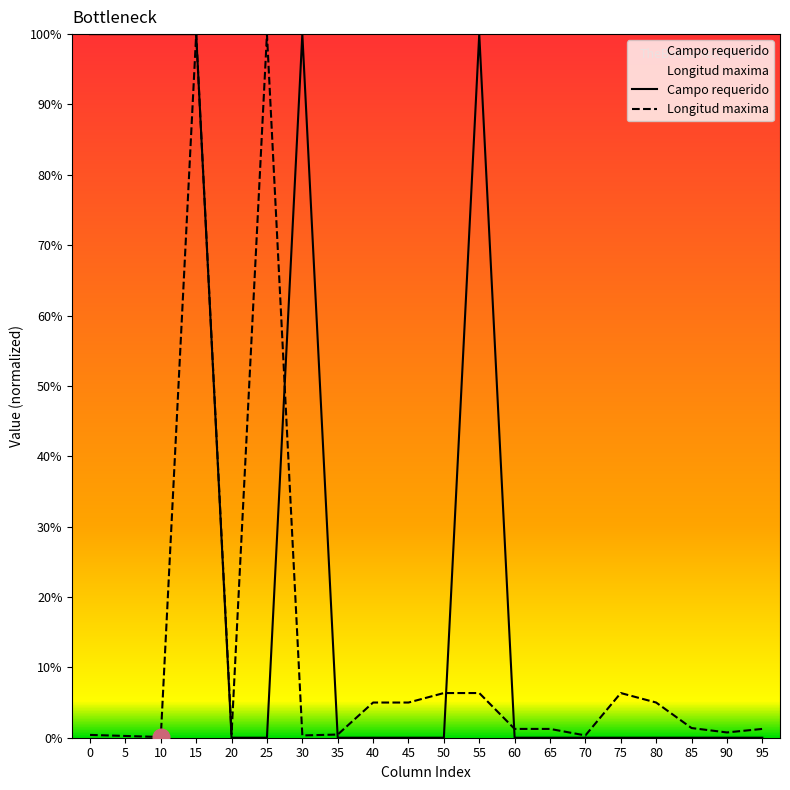

Reading right to left, transcribe all the data shown in this chart.

Campo requerido: 0.0	0.0	0.0	0.0	0.0	0.0	0.0	0.0	100.0	0.0	0.0	0.0	0.0	100.0	0.0	0.0	100.0	100.0	100.0	100.0
Longitud maxima: 1.2	0.8	1.4	5.0	6.3	0.3	1.2	1.2	6.3	6.3	5.0	5.0	0.4	0.3	100.0	0.5	100.0	0.1	0.2	0.4